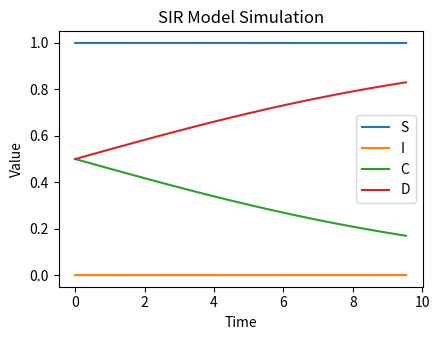

List the series in order of their peak value, highest first.

S, D, C, I